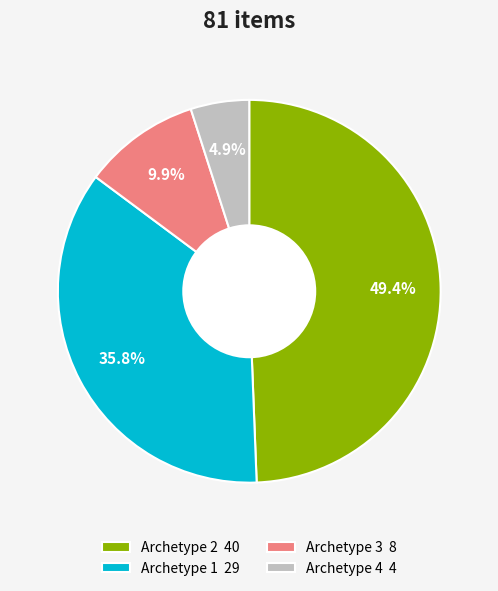

To the nearest percent, what is the difference between the largest and smallest slice percentages?

44%